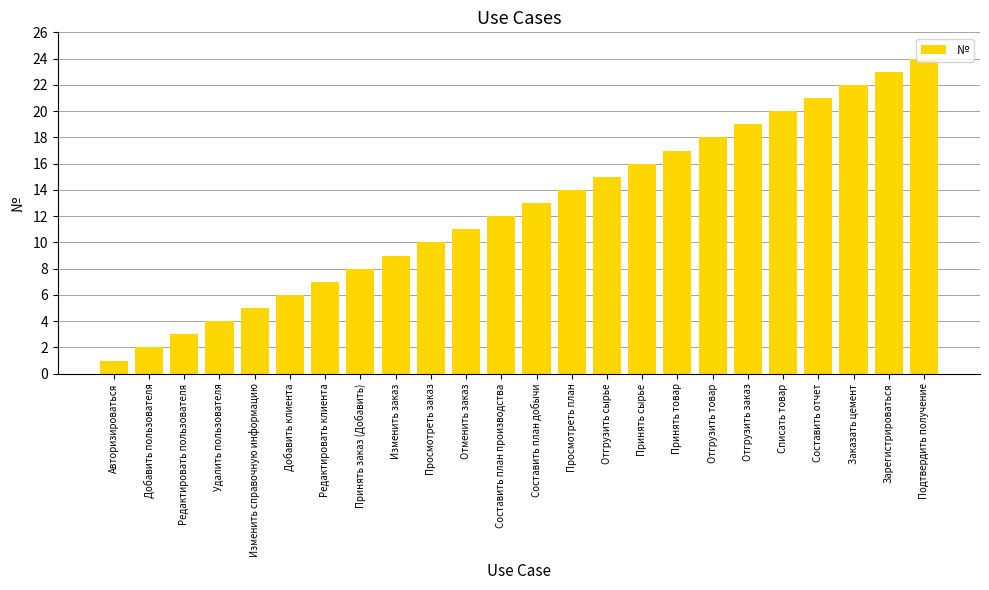

What is the sum of the values at Просмотреть план and Составить отчет?

35